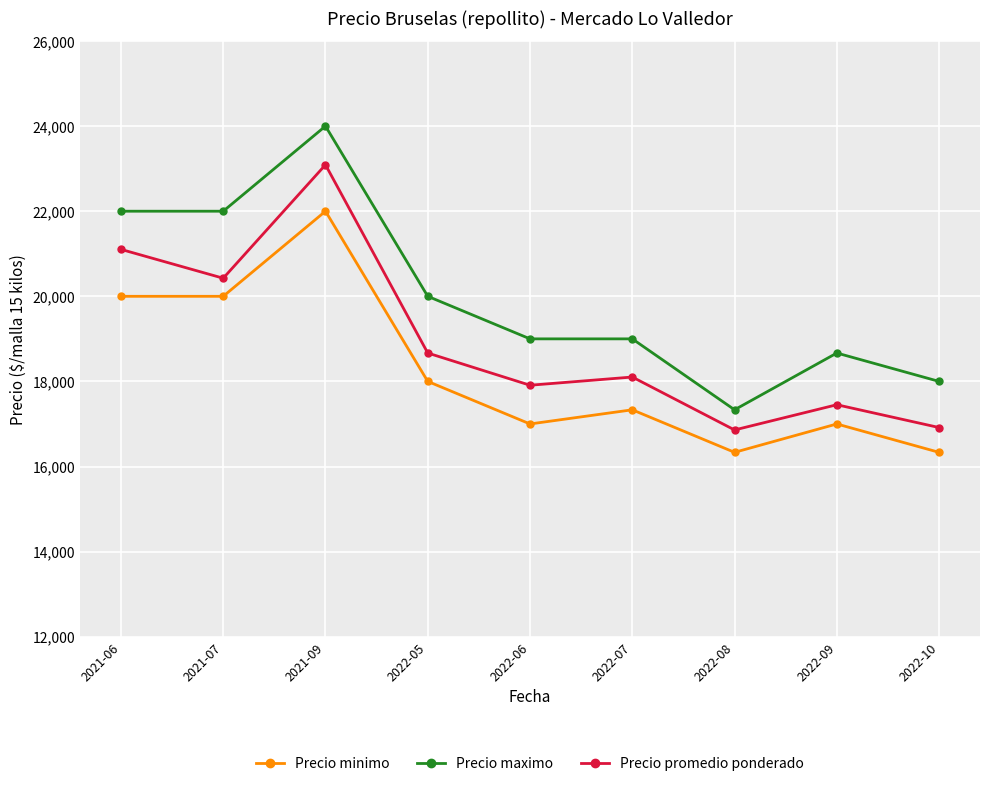

What is the sum of all Precio minimo values?

163999